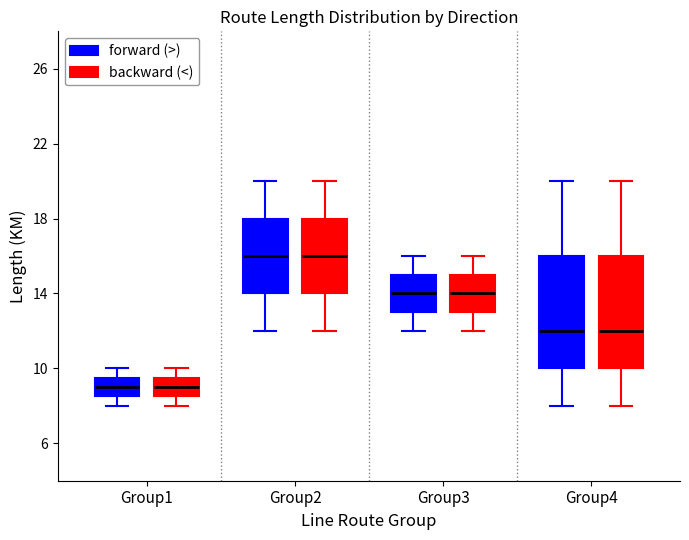

Reading left to right, read every box against the y-axis: the position of its median line, the range the box covers, and the ends of its whiskers. The values are not printed on the chart, so give them approximately, as read against the axis.

Group1 (forward (>)): median 9.0, box 8.5 to 9.5, whiskers 8.0 to 10.0
Group1 (backward (<)): median 9.0, box 8.5 to 9.5, whiskers 8.0 to 10.0
Group2 (forward (>)): median 16.0, box 14.0 to 18.0, whiskers 12.0 to 20.0
Group2 (backward (<)): median 16.0, box 14.0 to 18.0, whiskers 12.0 to 20.0
Group3 (forward (>)): median 14.0, box 13.0 to 15.0, whiskers 12.0 to 16.0
Group3 (backward (<)): median 14.0, box 13.0 to 15.0, whiskers 12.0 to 16.0
Group4 (forward (>)): median 12.0, box 10.0 to 16.0, whiskers 8.0 to 20.0
Group4 (backward (<)): median 12.0, box 10.0 to 16.0, whiskers 8.0 to 20.0